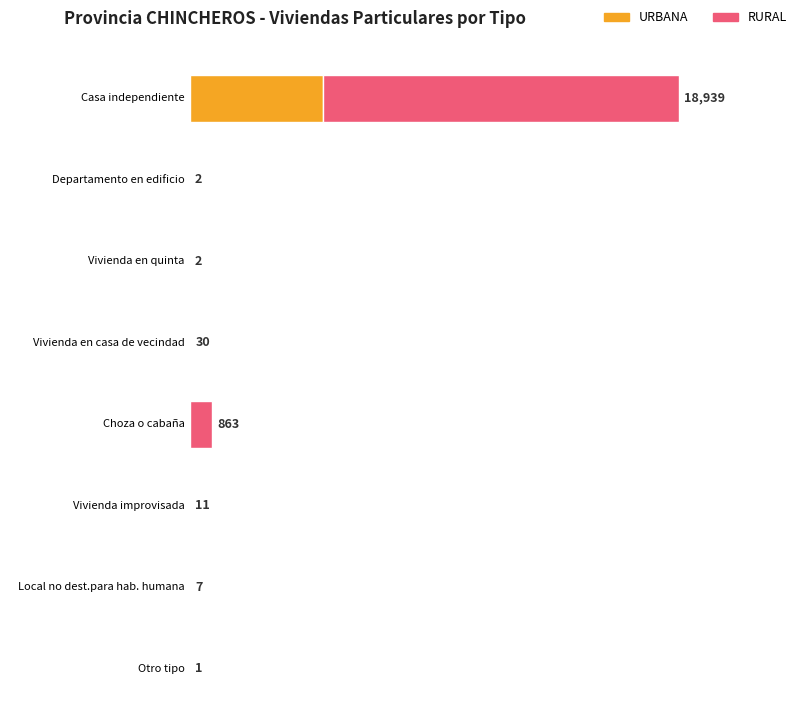

Which series has the largest total across all categories?

RURAL